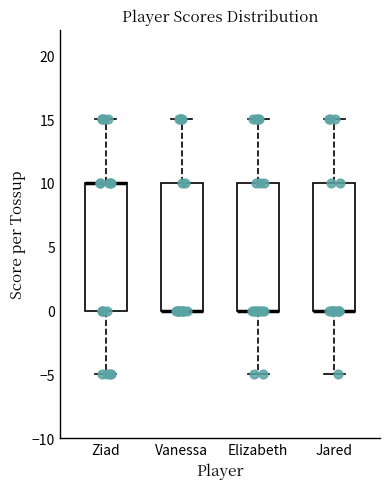

Reading left to right, transcribe this box plot: for each box, give where its median line is, the range the box spans, and where its two whiskers end, as read against the y-axis. The values are not printed on the chart, so give them approximately, as read against the axis.

Ziad: median 10 (drawn on the box's upper edge), box 0 to 10, whiskers -5 to 15
Vanessa: median 0 (drawn on the box's lower edge), box 0 to 10, whiskers 0 to 15
Elizabeth: median 0 (drawn on the box's lower edge), box 0 to 10, whiskers -5 to 15
Jared: median 0 (drawn on the box's lower edge), box 0 to 10, whiskers -5 to 15